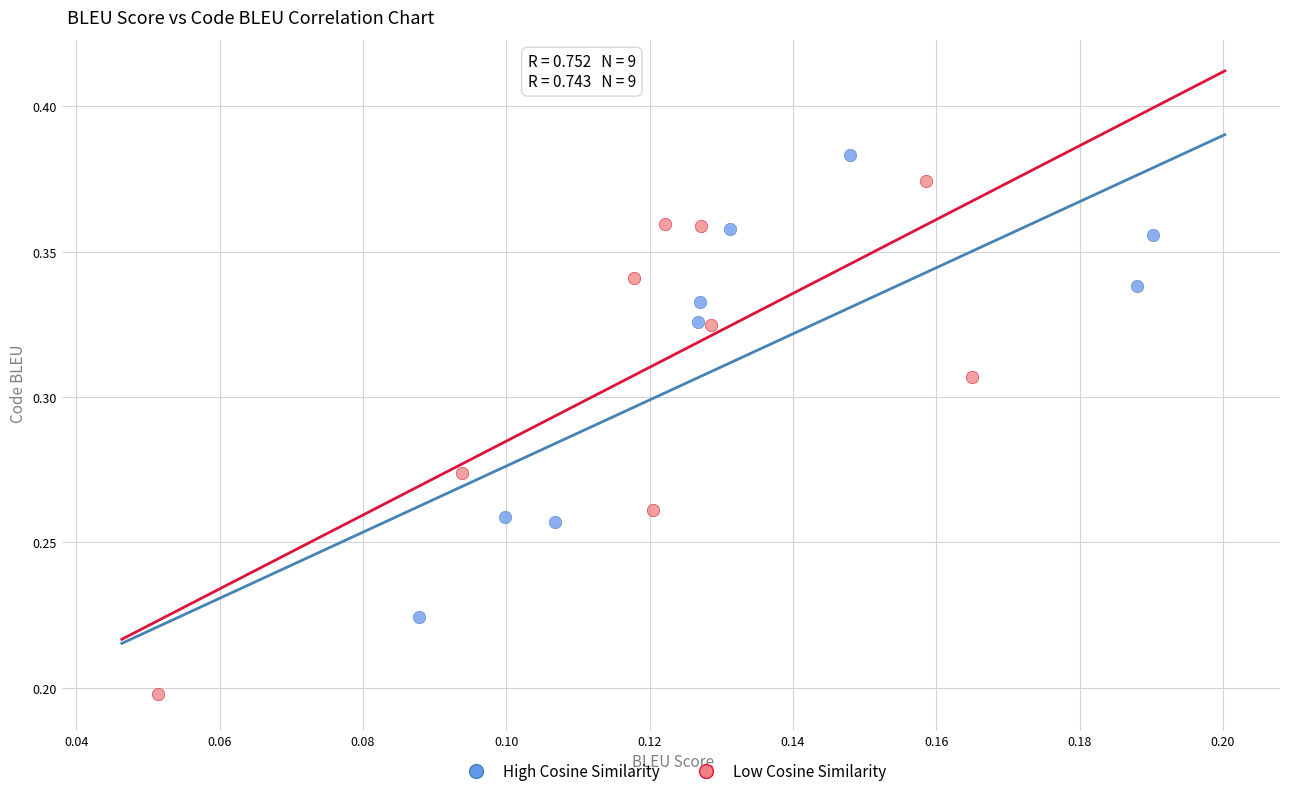

Which series reaches the minimum Y coordinate?

Low Cosine Similarity